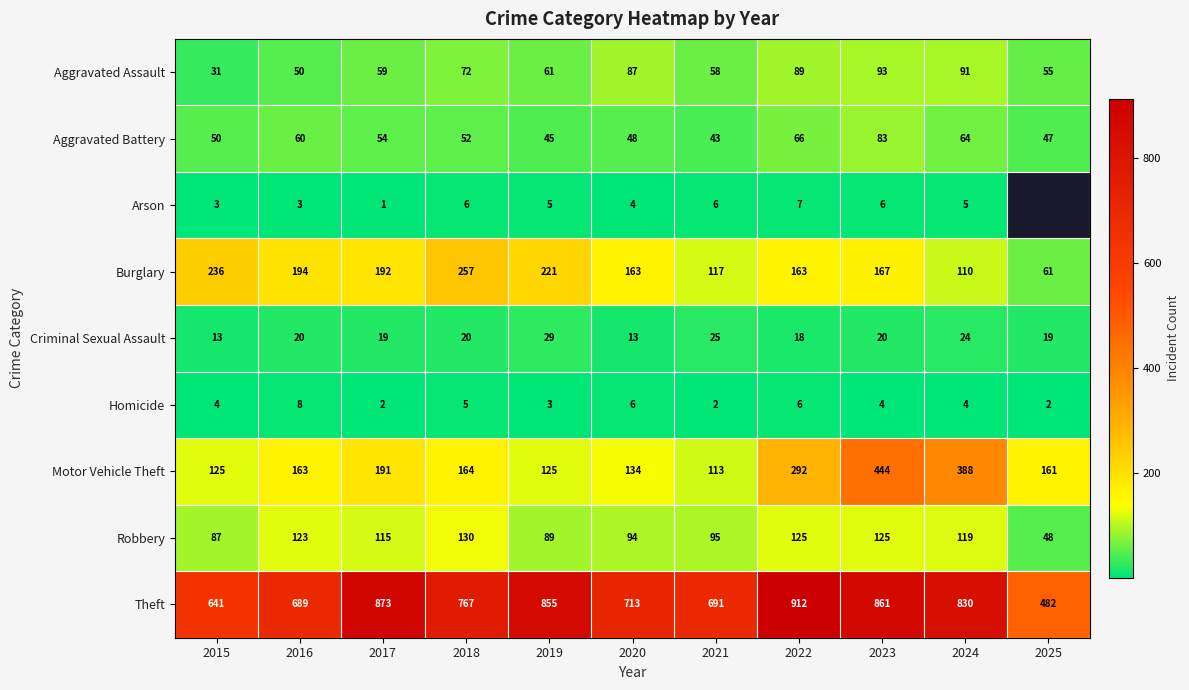

Rank the series at 2023 from highest to lowest value.

Theft, Motor Vehicle Theft, Burglary, Robbery, Aggravated Assault, Aggravated Battery, Criminal Sexual Assault, Arson, Homicide